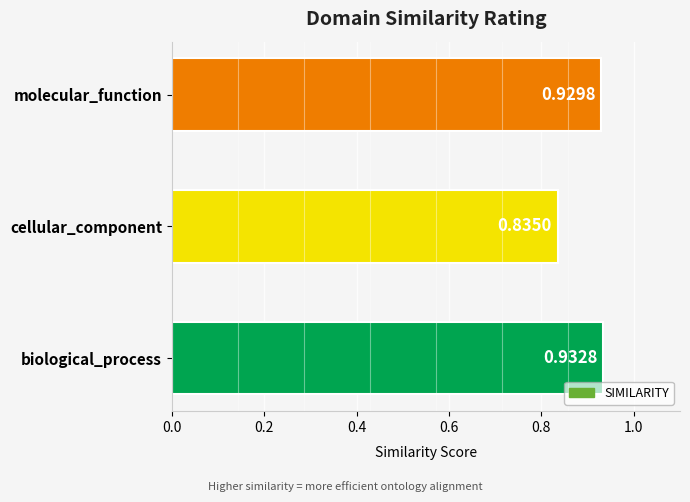

Where is the data nearest to the value 0?

cellular_component